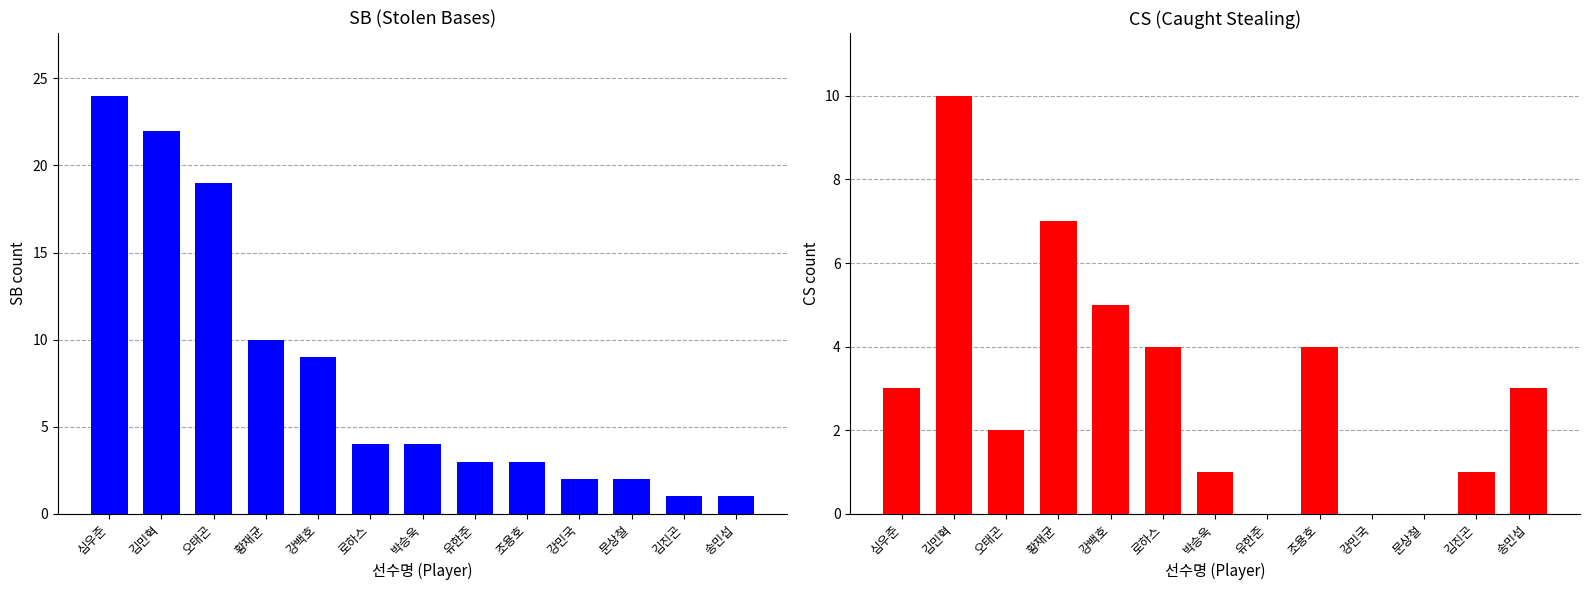

What is the label of the 6th bar from the left?

로하스